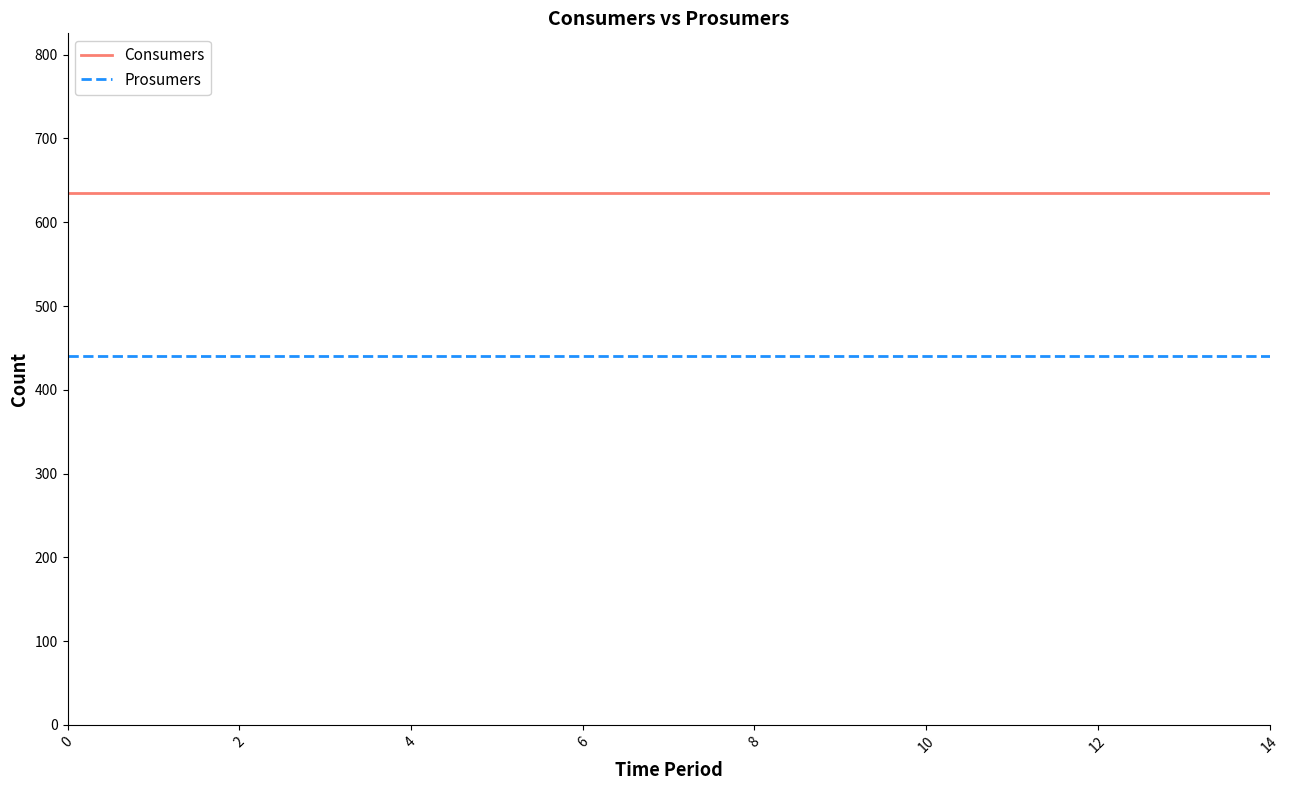

At how many categories does at least one series exceed 598?

15